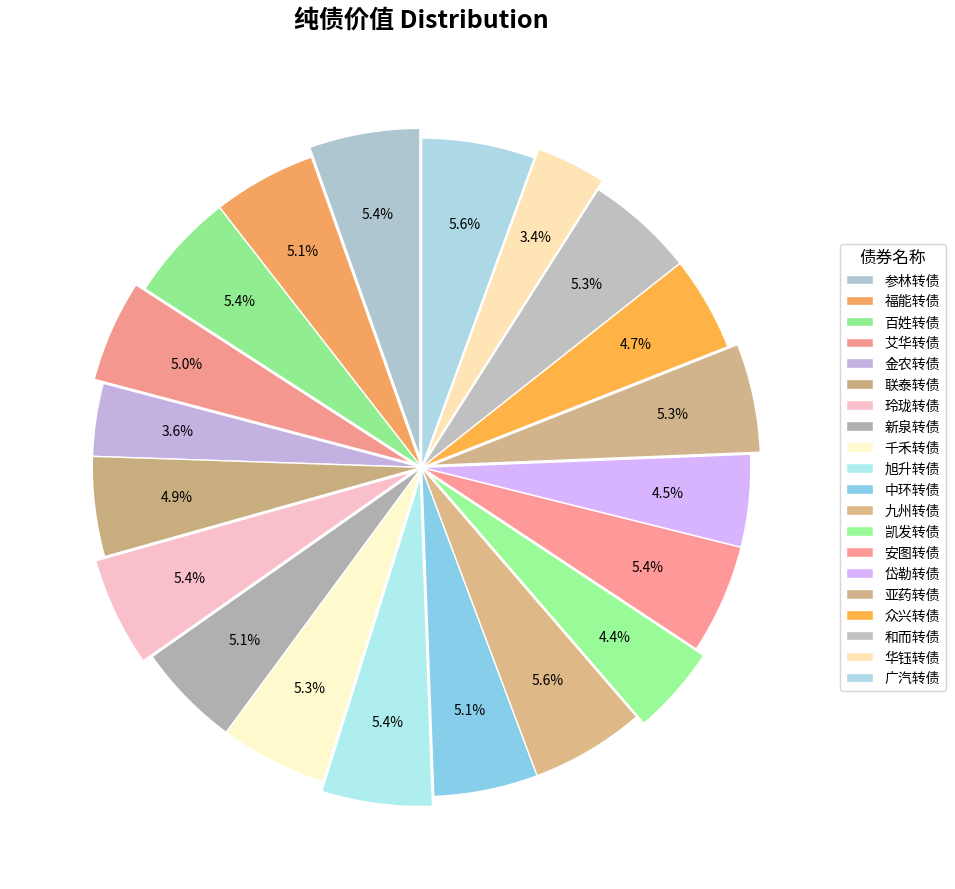

To the nearest percent, what is the difference between the largest and smallest slice percentages?

2%